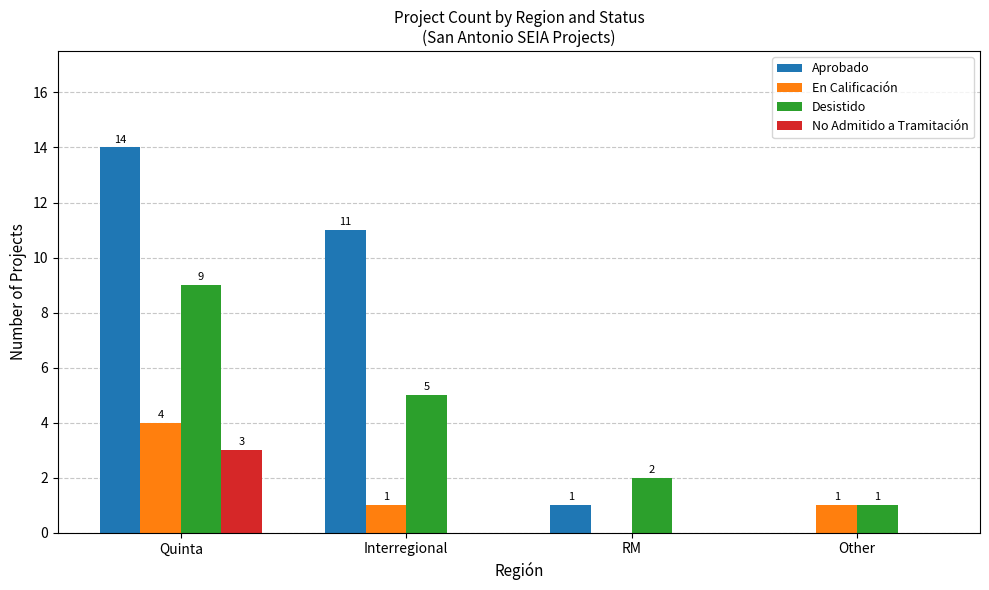

What is the maximum value shown in the chart?

14